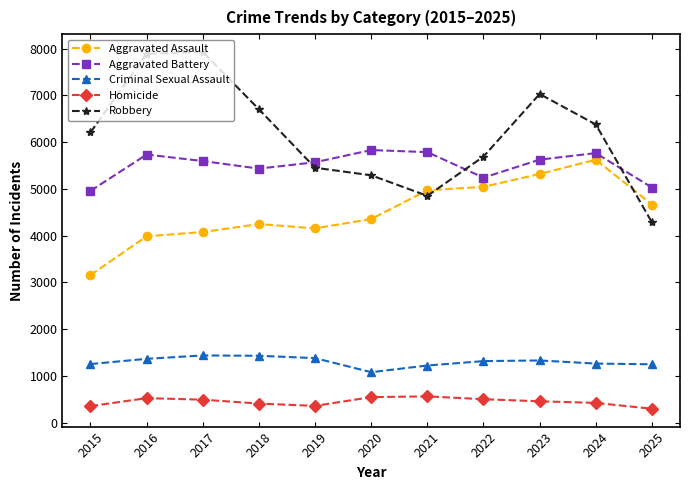

At which label does Homicide first exceed 456?

2016